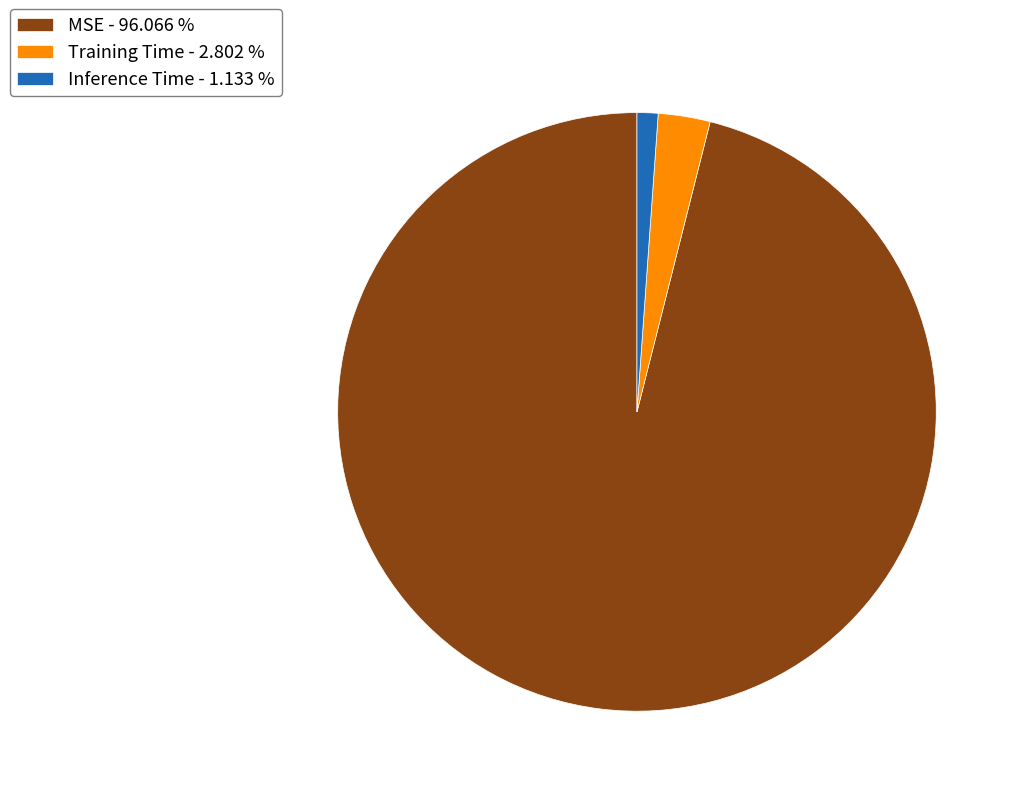

What is the smallest slice in the pie chart?

Inference Time